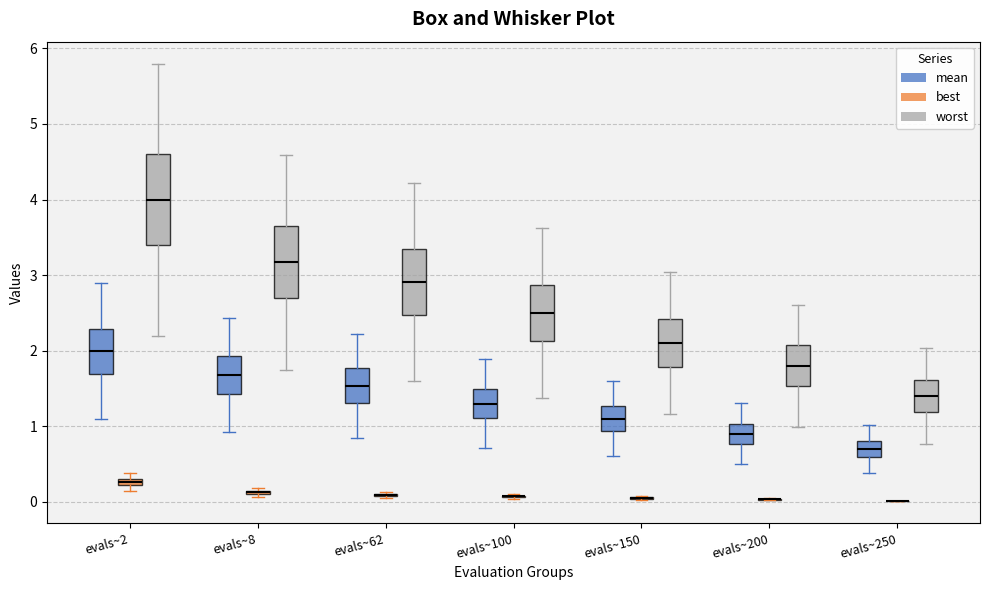

Which box is the tallest, from its lower edge to its upper edge?

evals~2 (worst)